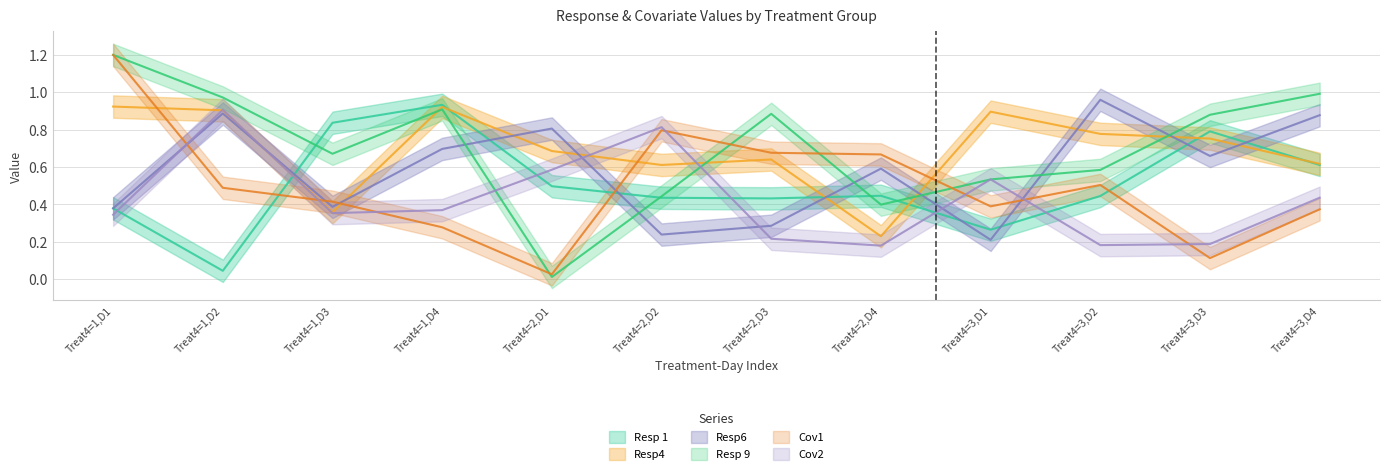

The Cov1 series shows 0.5 at Treat4=1,D4. True or false?

False